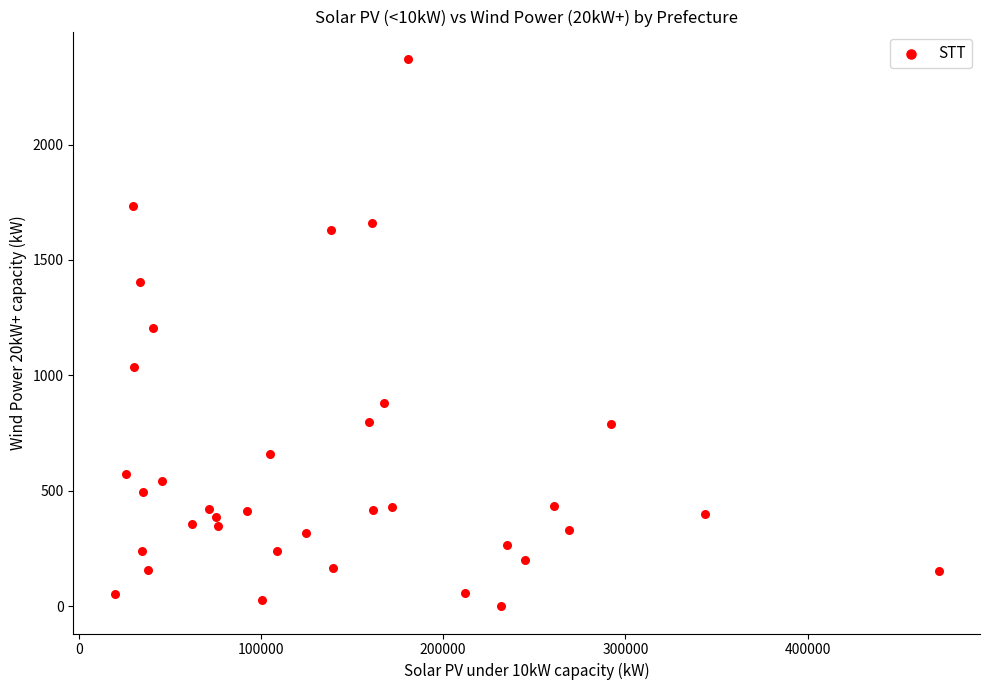

What is the range of X values (max minus min)?

452225